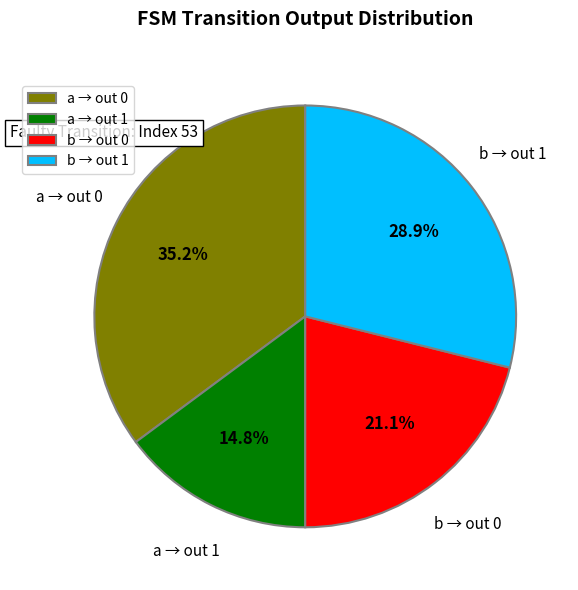

How many segments does this pie chart have?

4